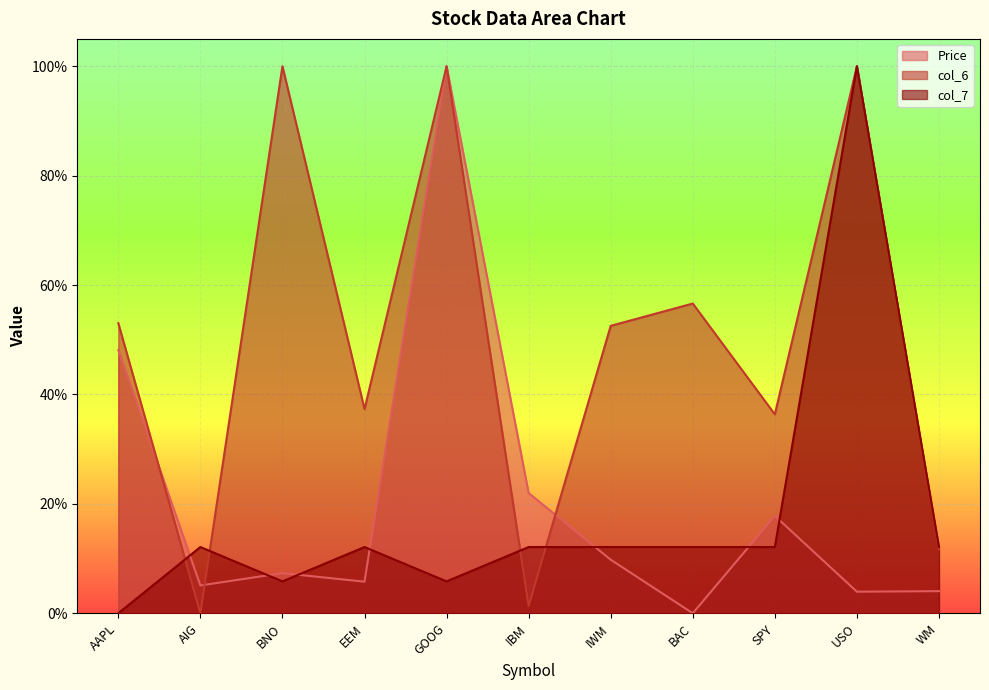

What is the difference between the maximum and minimum values in the col_6 series?

1.0